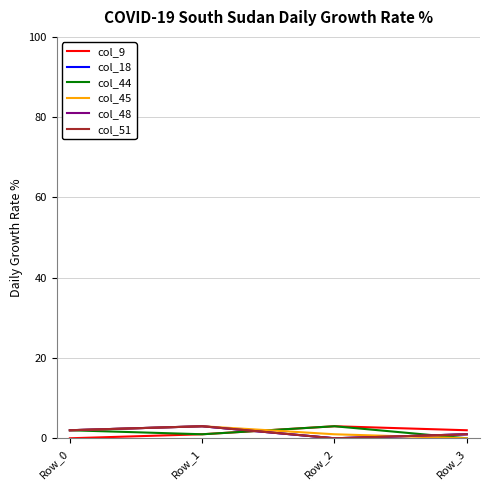

True or false: col_18 has a value of 5 at Row_1.

False